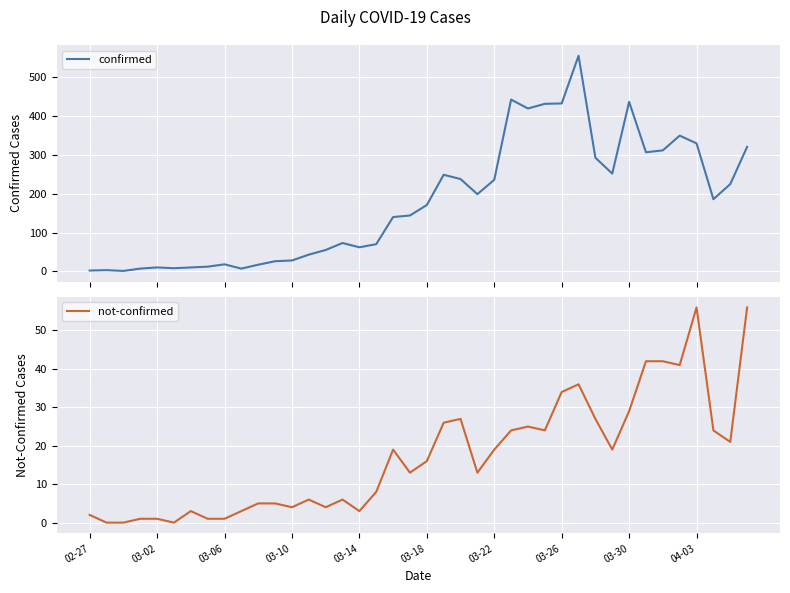

Which series has the widest spread of values?

confirmed